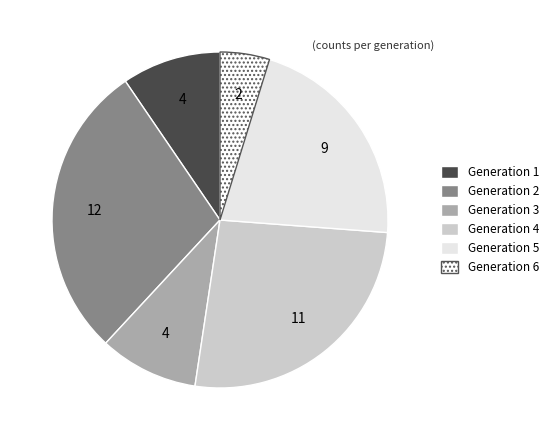

How many segments does this pie chart have?

6